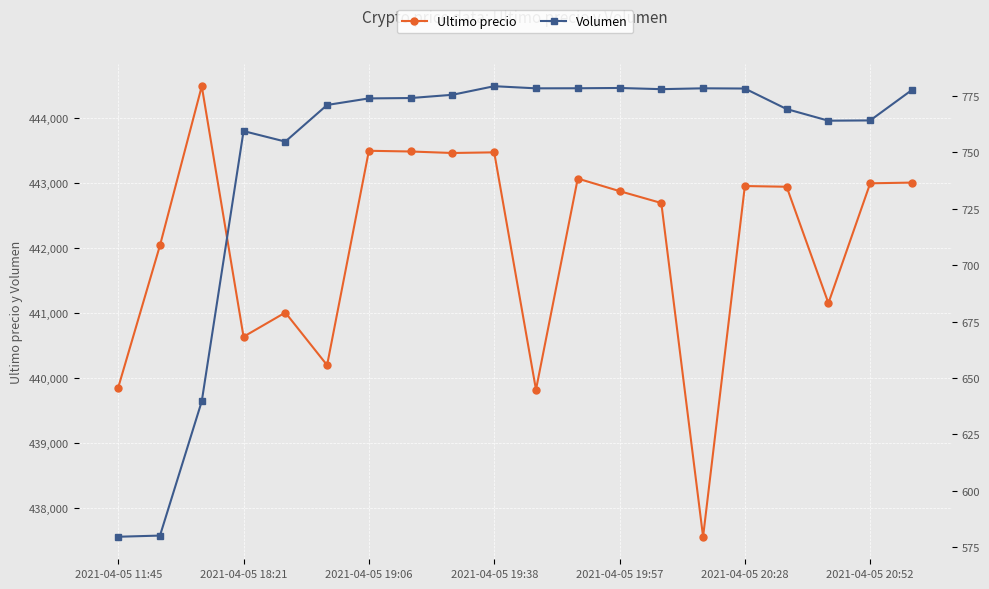

True or false: Ultimo precio and Volumen intersect in this chart.

False